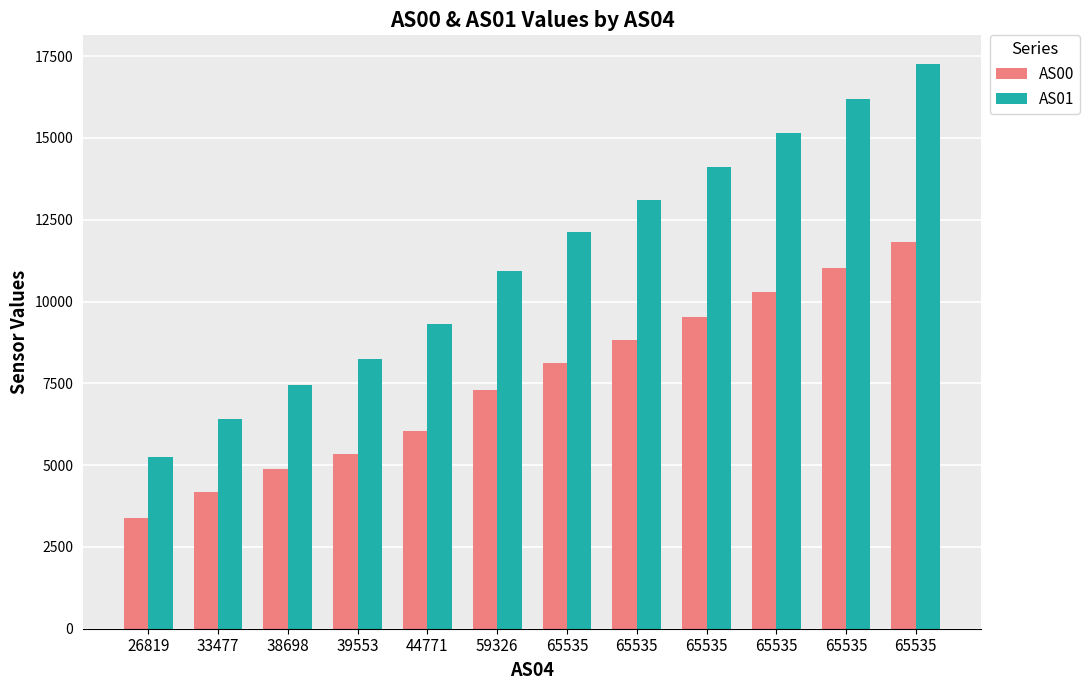

Which series has the largest range (max minus min)?

AS01